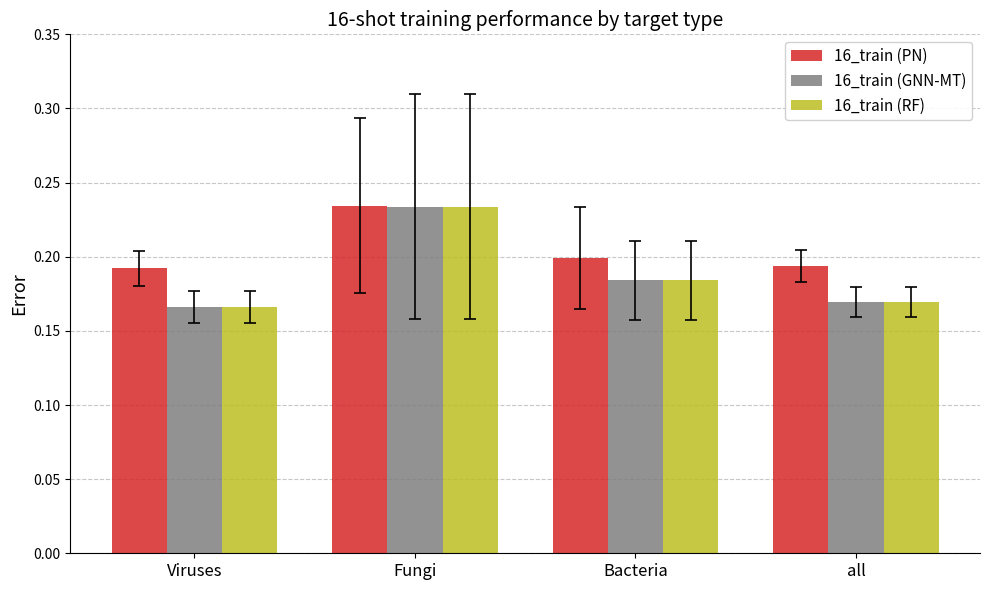

What is the label of the 4th bar from the right?

Viruses